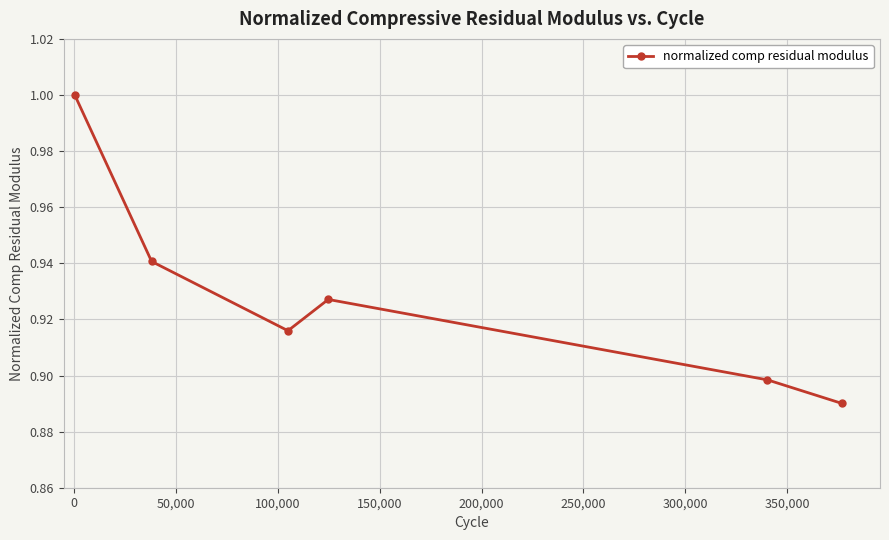

What is the sum of all values?

5.6